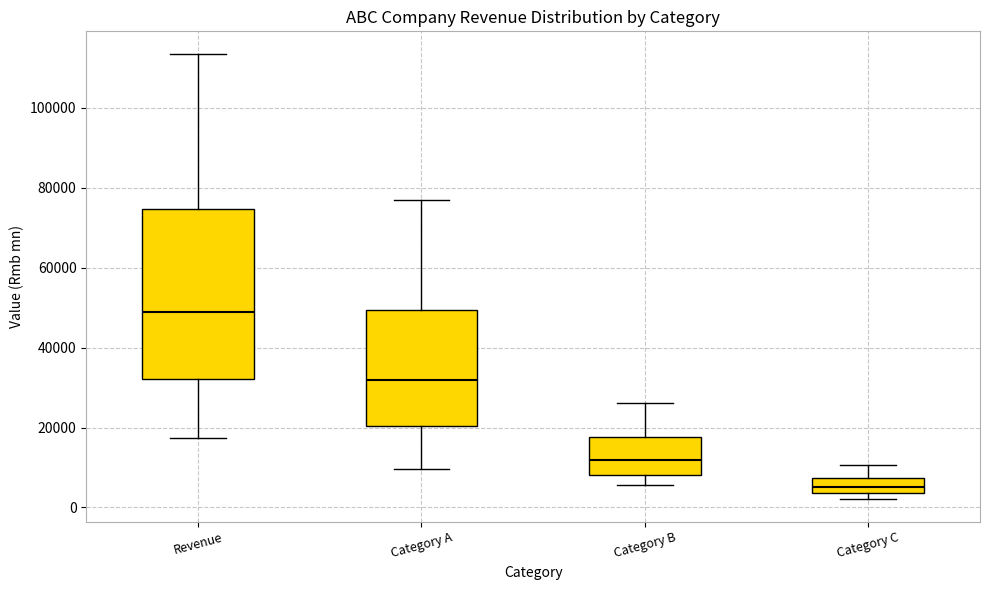

Reading left to right, read every box against the y-axis: the position of its median line, the range the box covers, and the ends of its whiskers. The values are not printed on the chart, so give them approximately, as read against the axis.

Revenue: median 48000, box 32000 to 74000, whiskers 18000 to 114000
Category A: median 32000, box 20000 to 50000, whiskers 10000 to 76000
Category B: median 12000, box 8000 to 18000, whiskers 6000 to 26000
Category C: median 6000, box 4000 to 8000, whiskers 2000 to 10000